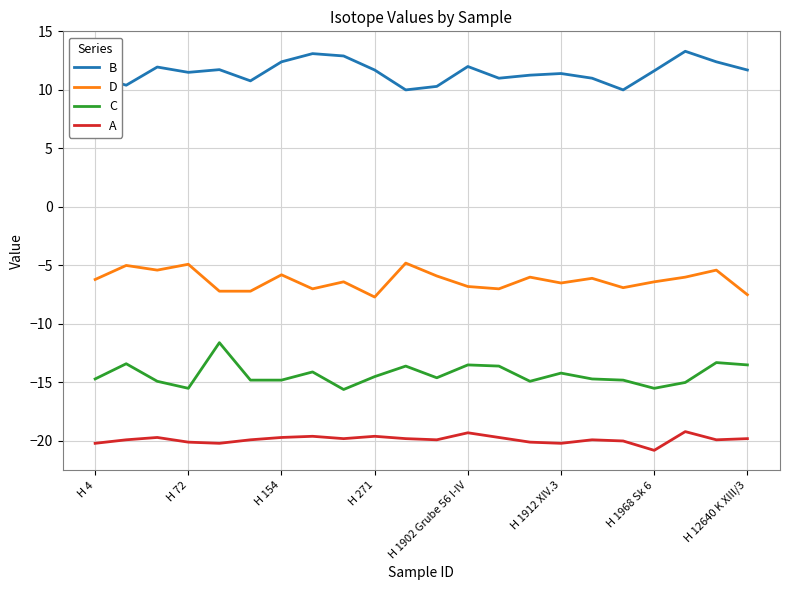

What are all the series names shown in the legend?

B, D, C, A